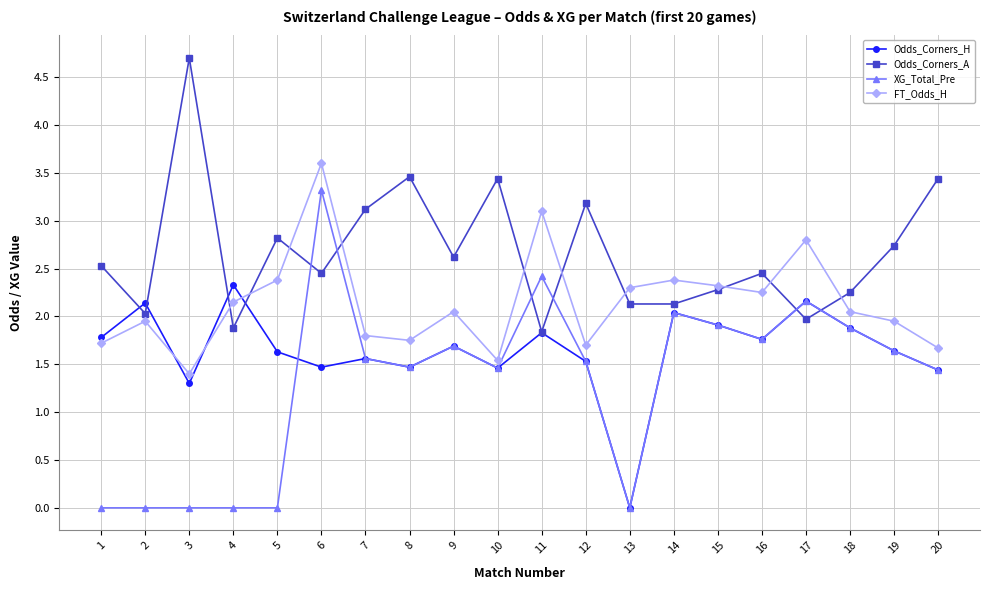

What is the average value of the Odds_Corners_H series?

1.7